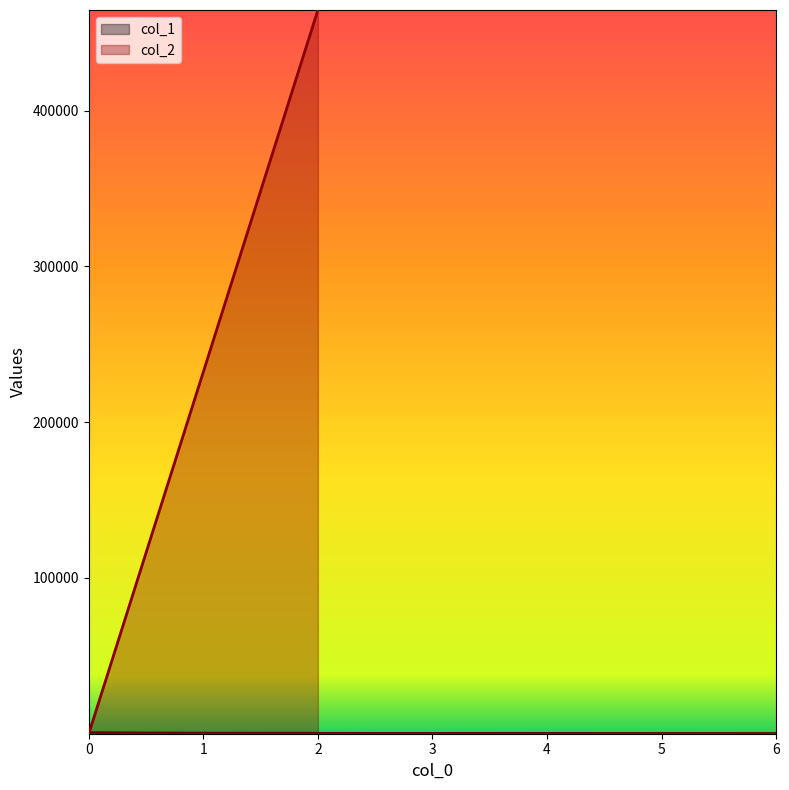

The value of col_2 at 0 is 12. True or false?

False